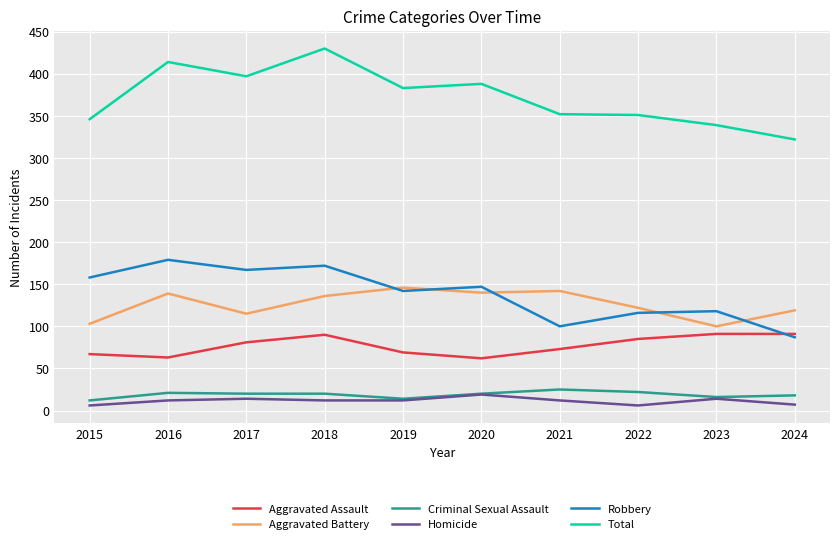

Is this an area chart (filled region under the line)?

No